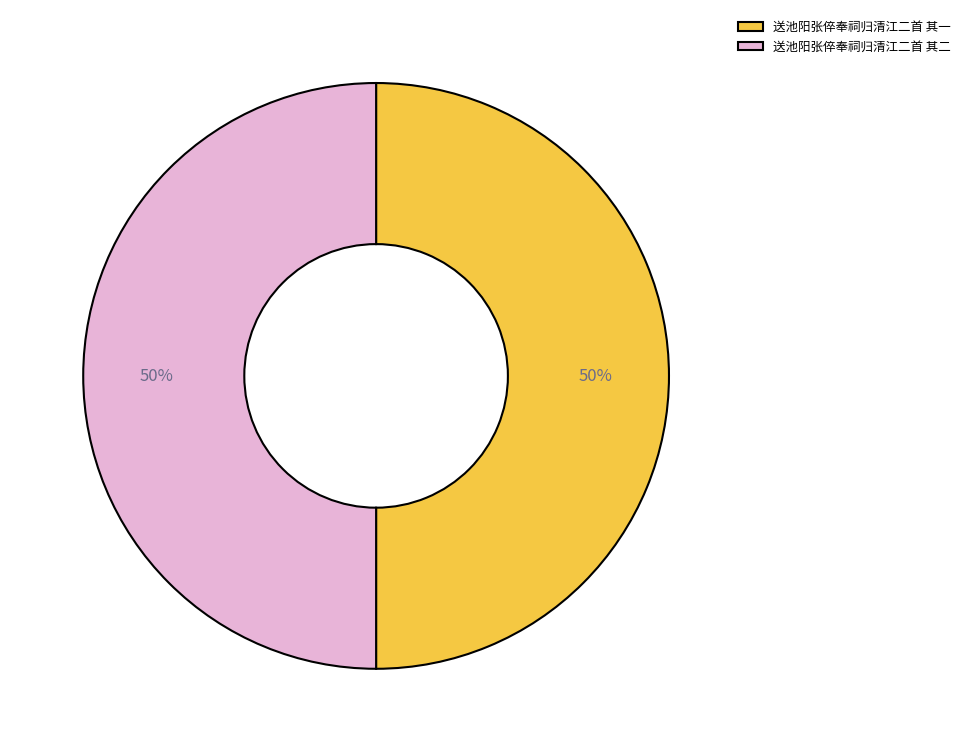

To the nearest percent, what portion does 送池阳张倅奉祠归清江二首 其二 represent?

50%